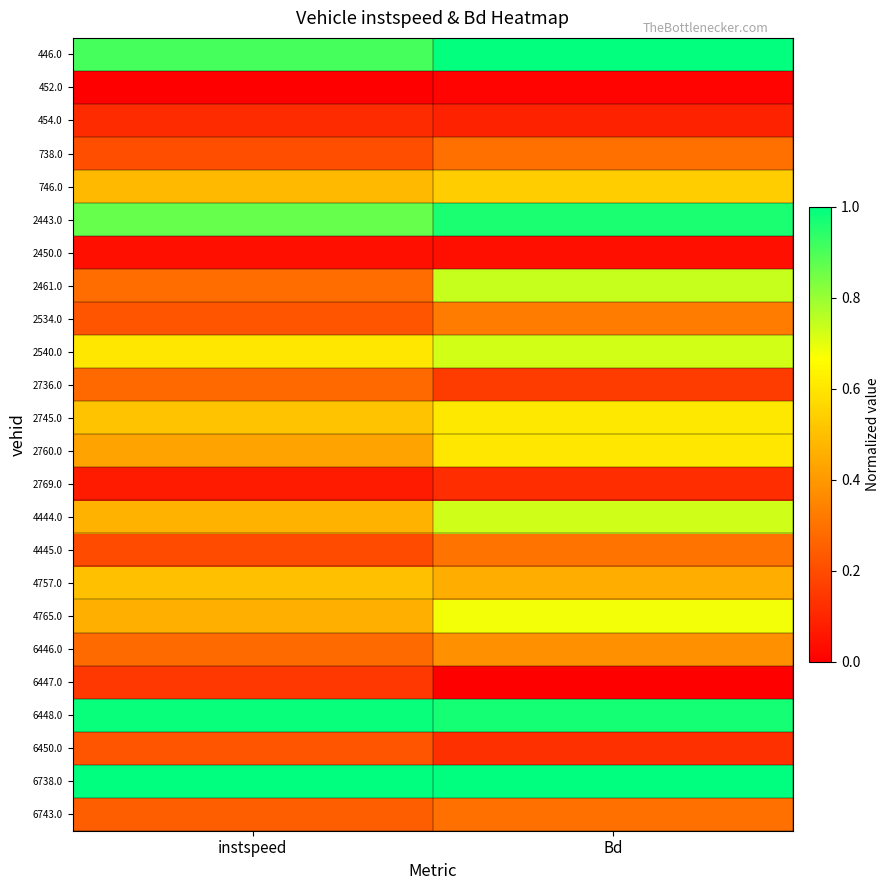

Which series has the widest spread of values?

2461.0